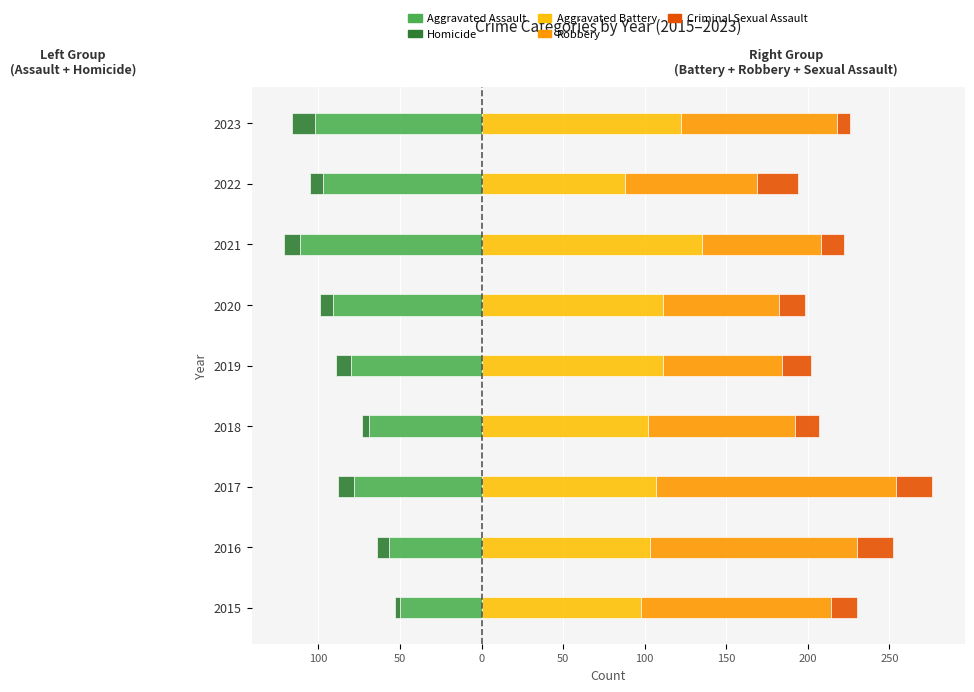

At 2015, list the series in order from largest to smallest.

Robbery, Aggravated Battery, Criminal Sexual Assault, Homicide, Aggravated Assault